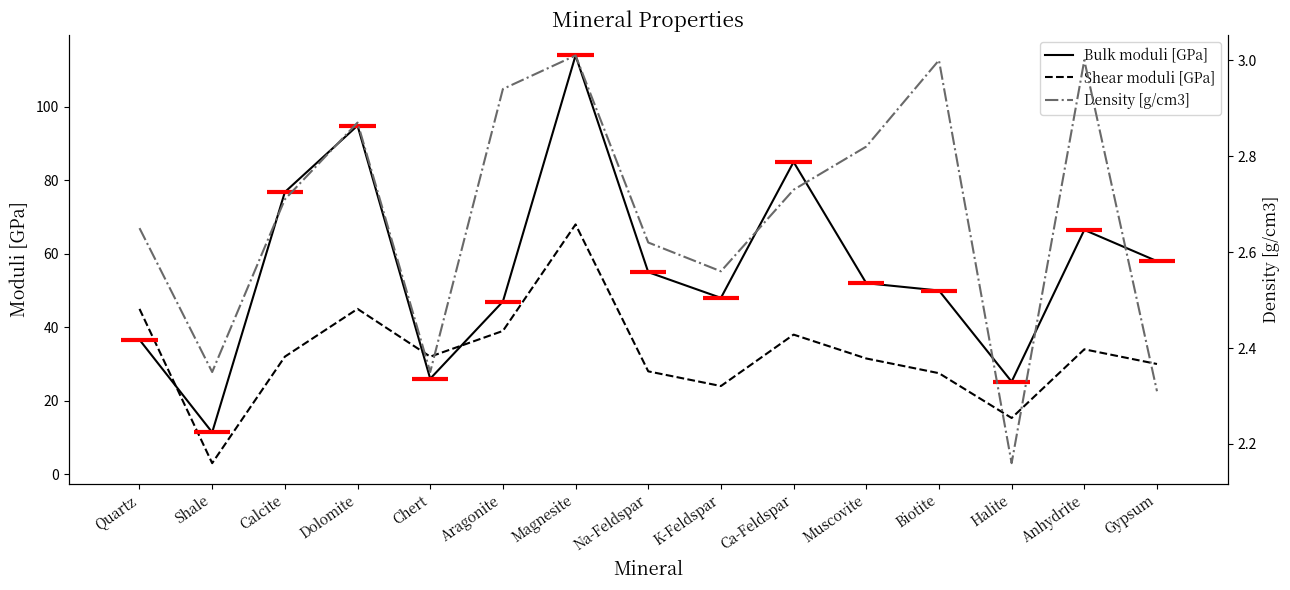

What is the difference between the highest and lowest values at Halite?

23.0